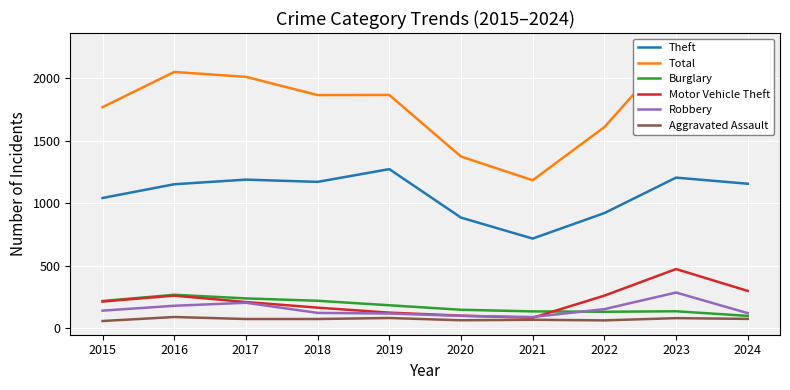

Is the value of Robbery at 2022 greater than the value of Burglary at 2023?

Yes